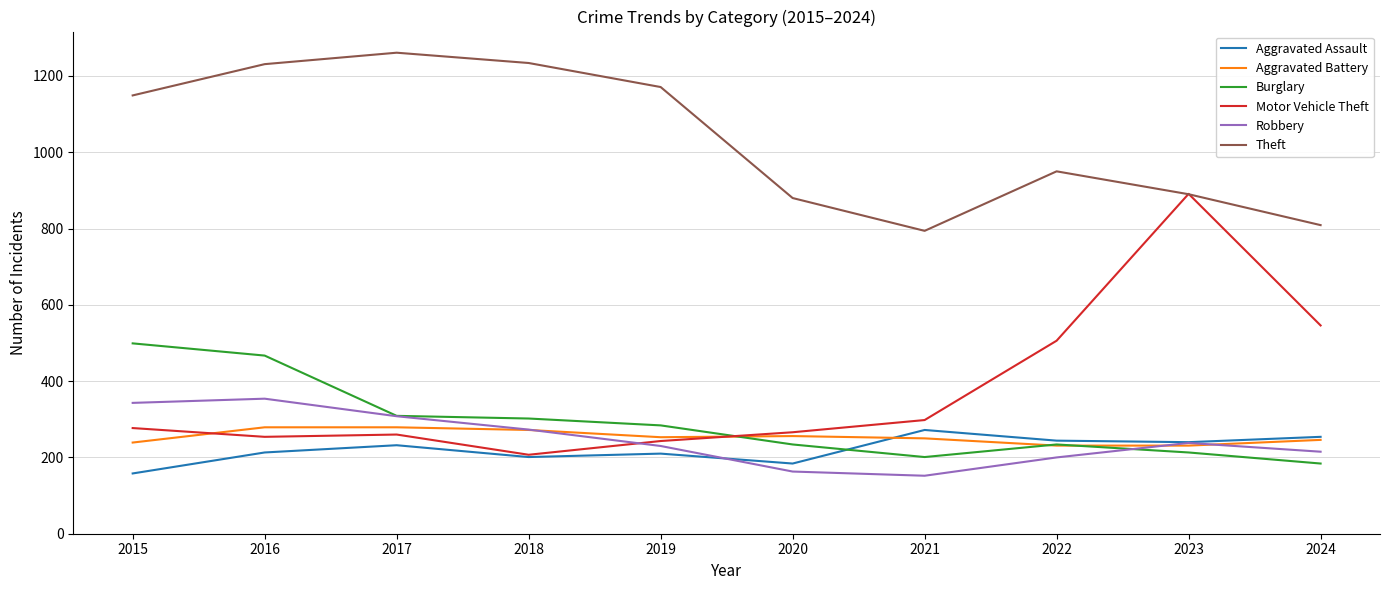

What is the sum of the Burglary values at 2015 and 2020?

733